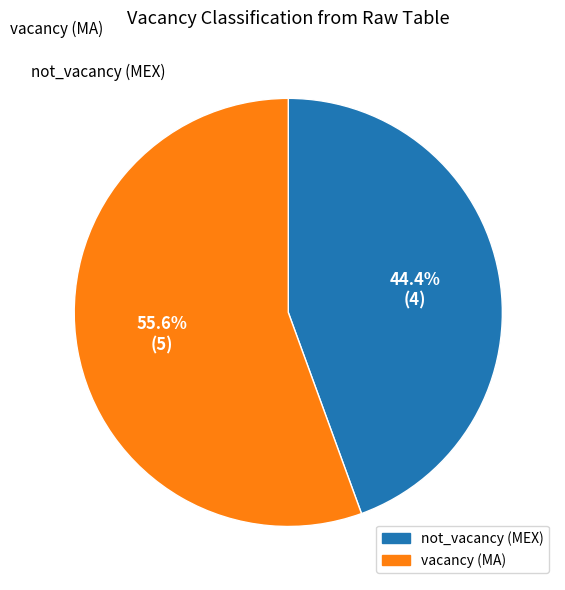

Is there any slice that represents more than half of the pie?

Yes